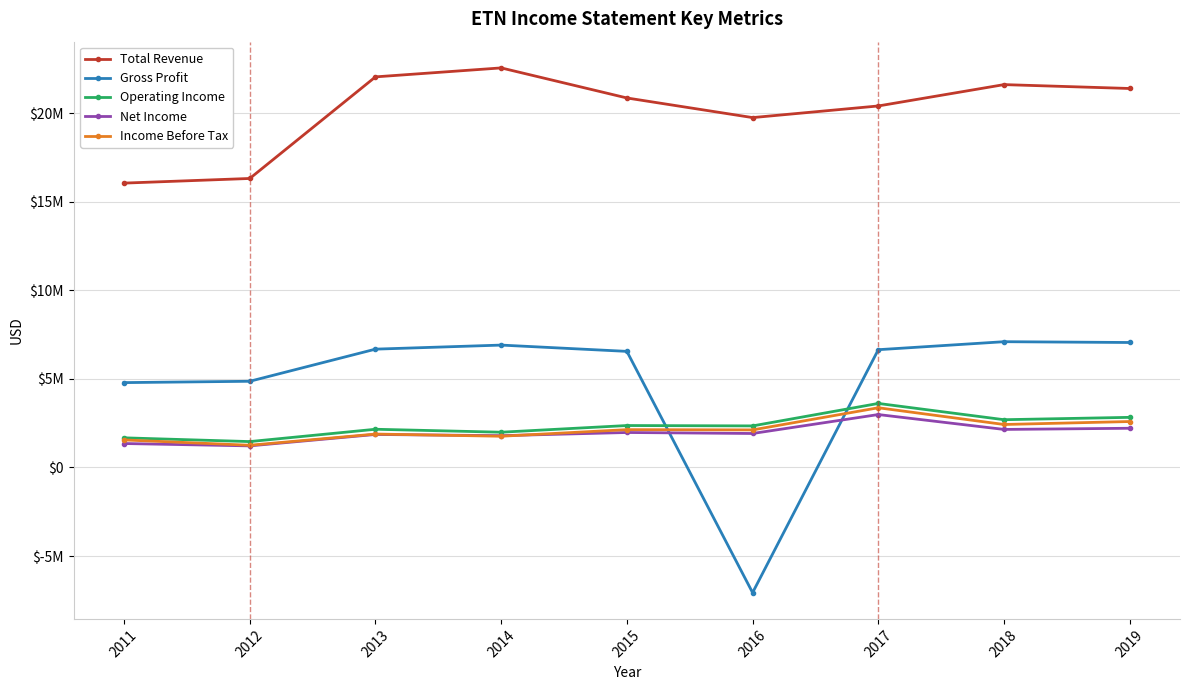

Is the value of Operating Income at 2016 greater than the value of Income Before Tax at 2019?

No